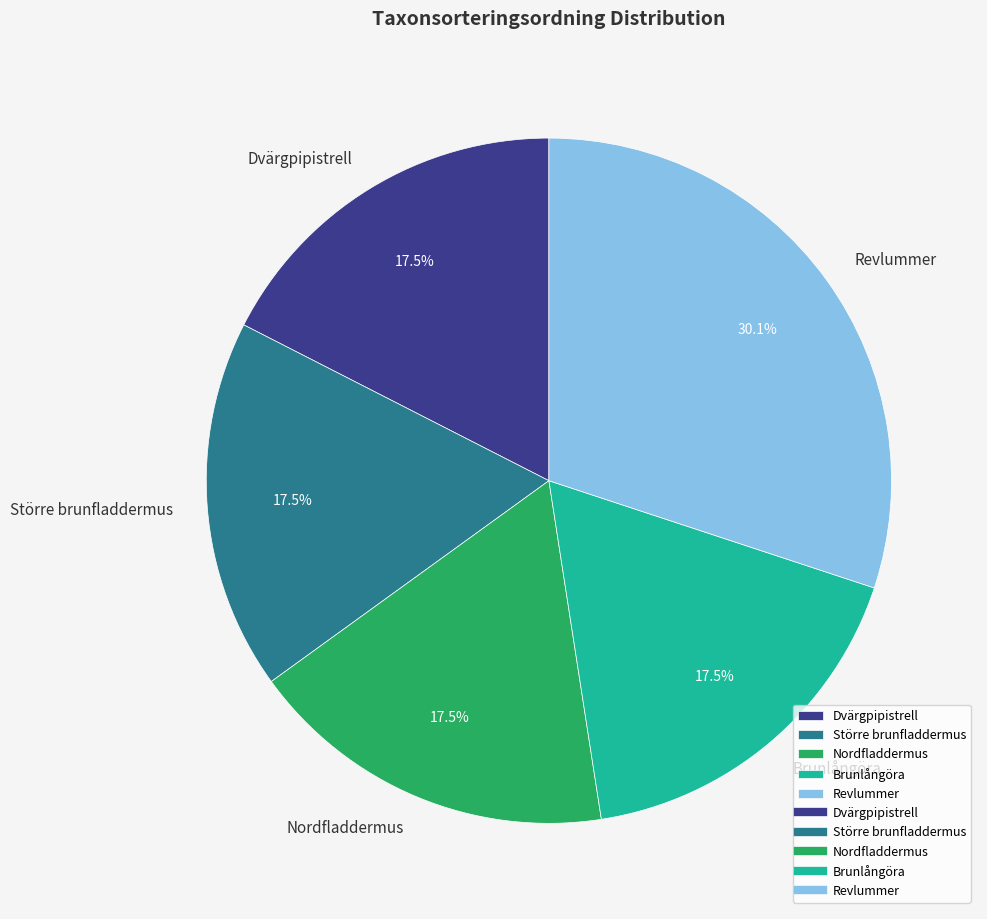

Is Revlummer the majority of the pie?

No